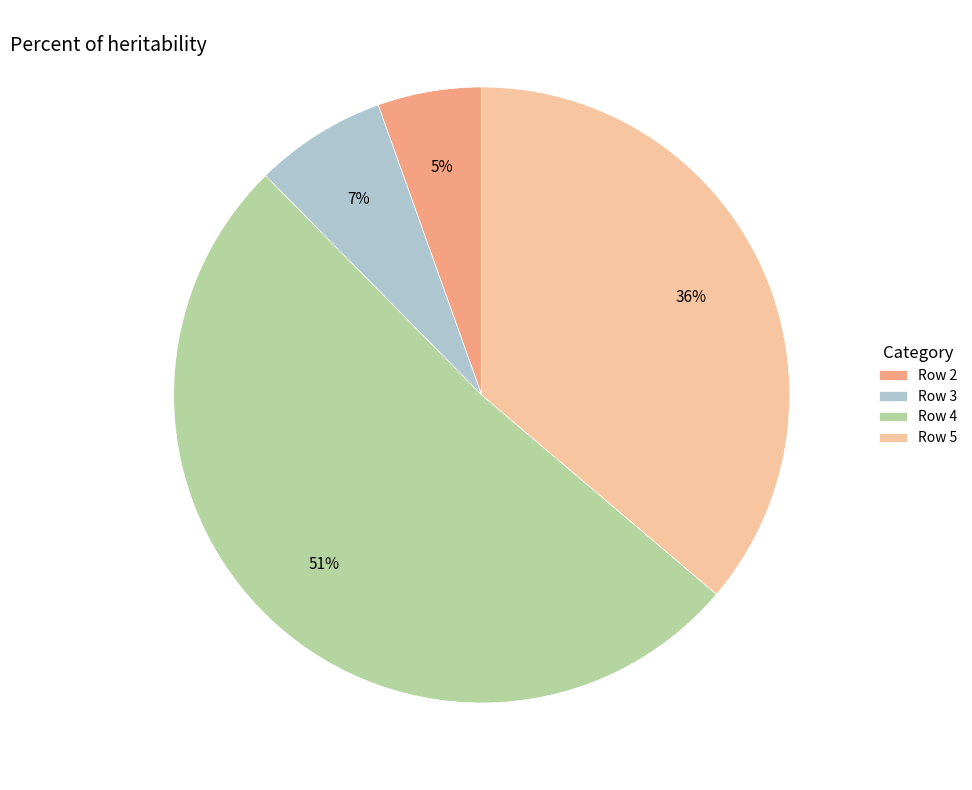

Is it true that Row 3 is 7% of the pie?

True